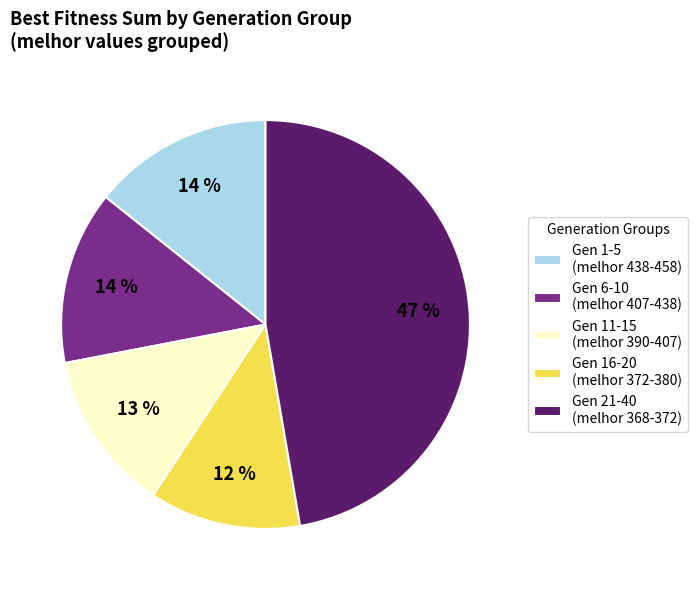

True or false: Gen 16-20 (melhor 372-380) accounts for 12% of the total.

True